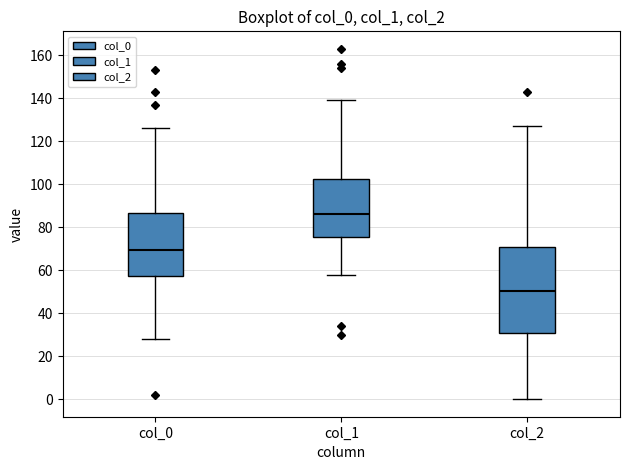

Reading left to right, read every box against the y-axis: the position of its median line, the range the box covers, and the ends of its whiskers. The values are not printed on the chart, so give them approximately, as read against the axis.

col_0: median 70, box 58 to 86, whiskers 28 to 126
col_1: median 86, box 76 to 102, whiskers 58 to 140
col_2: median 50, box 30 to 70, whiskers 0 to 128